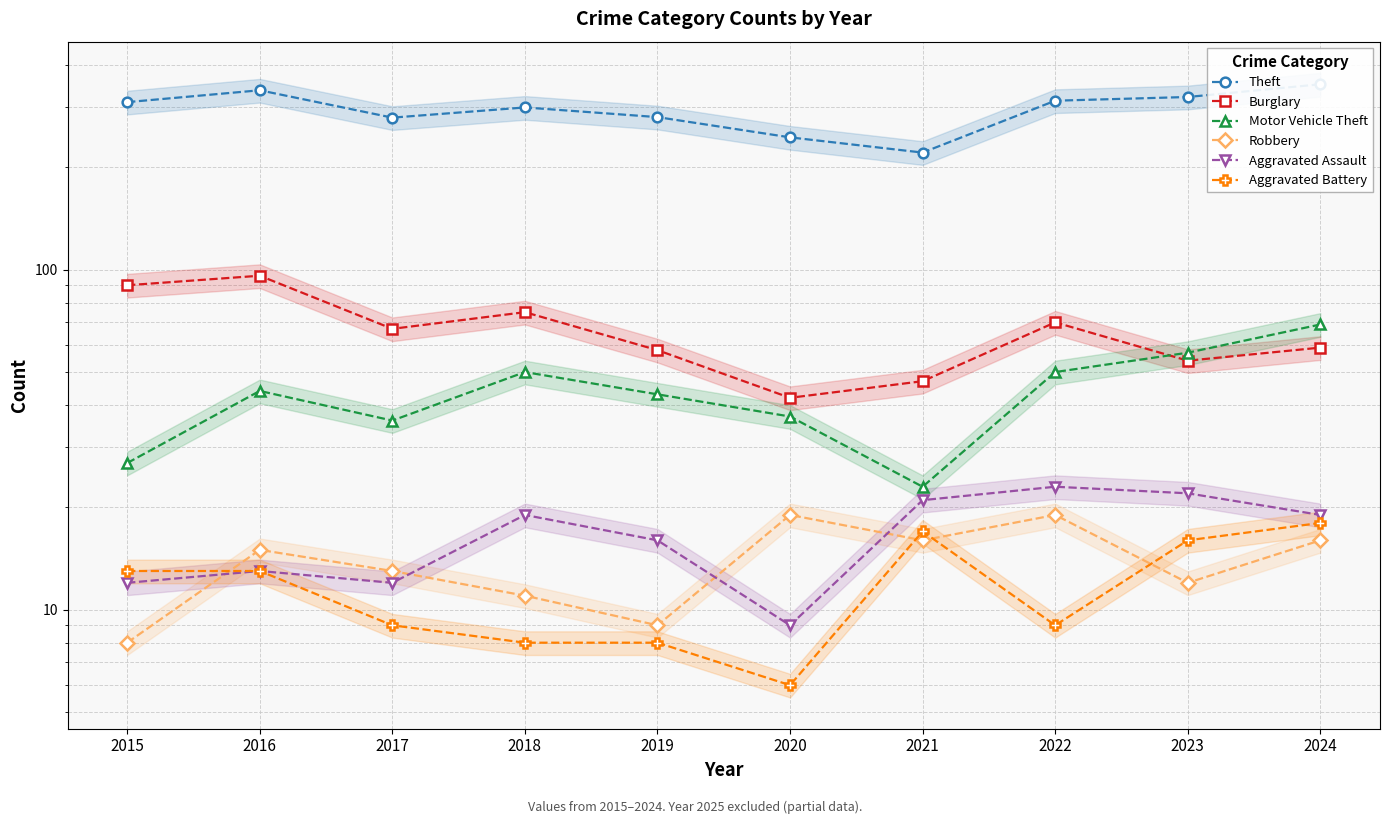

What is the average value of the Aggravated Battery series?

12